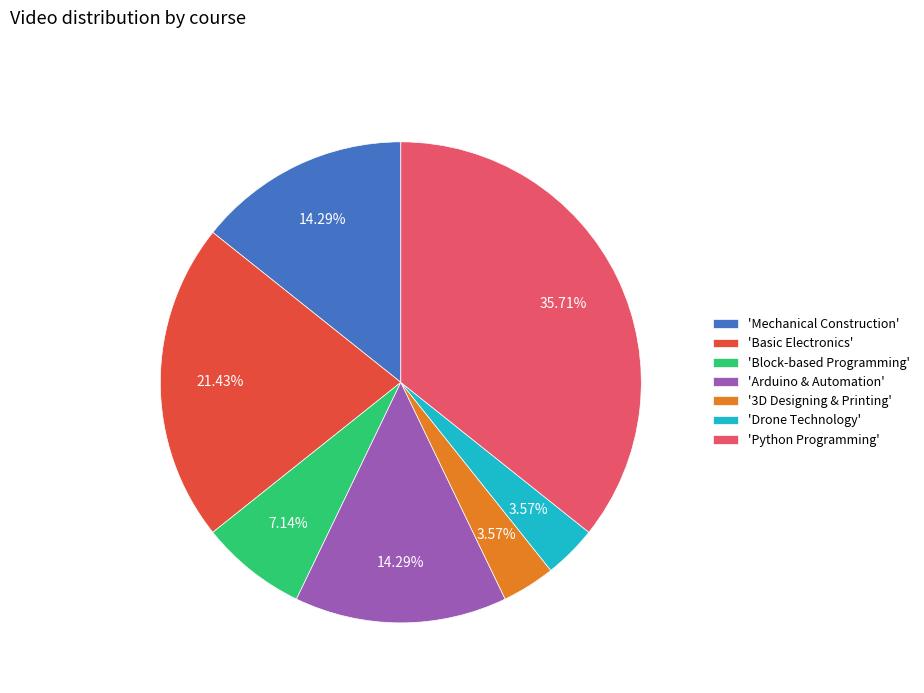

Is there a majority slice in this chart?

No